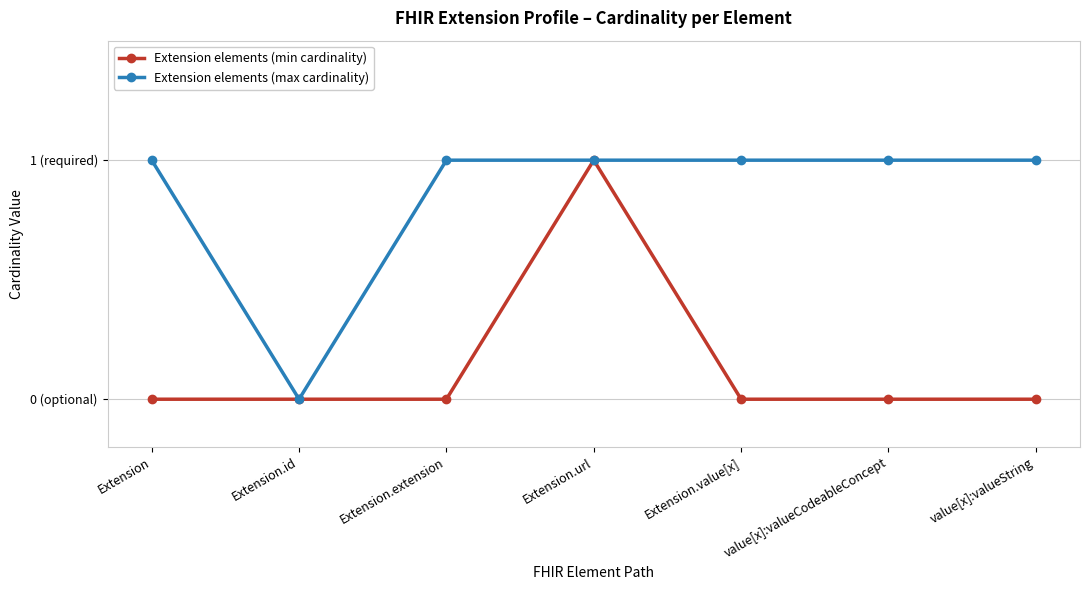

Which category has the lowest value across all series?

Extension